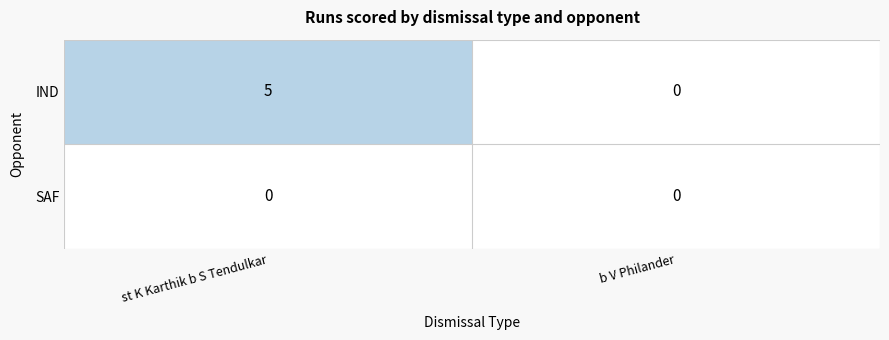

At which category is the sum across all series the highest?

st K Karthik b S Tendulkar